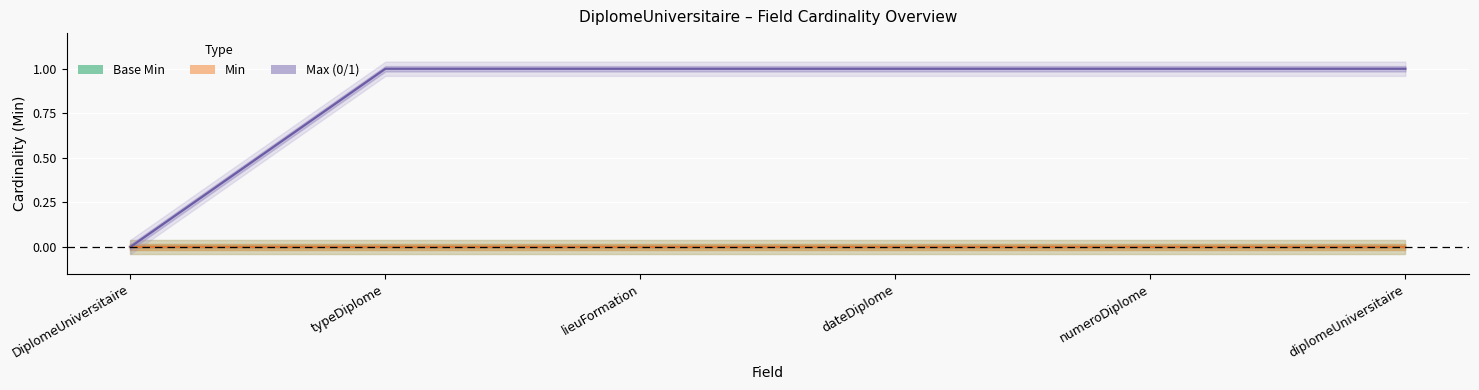

At how many categories does at least one series exceed 0?

5